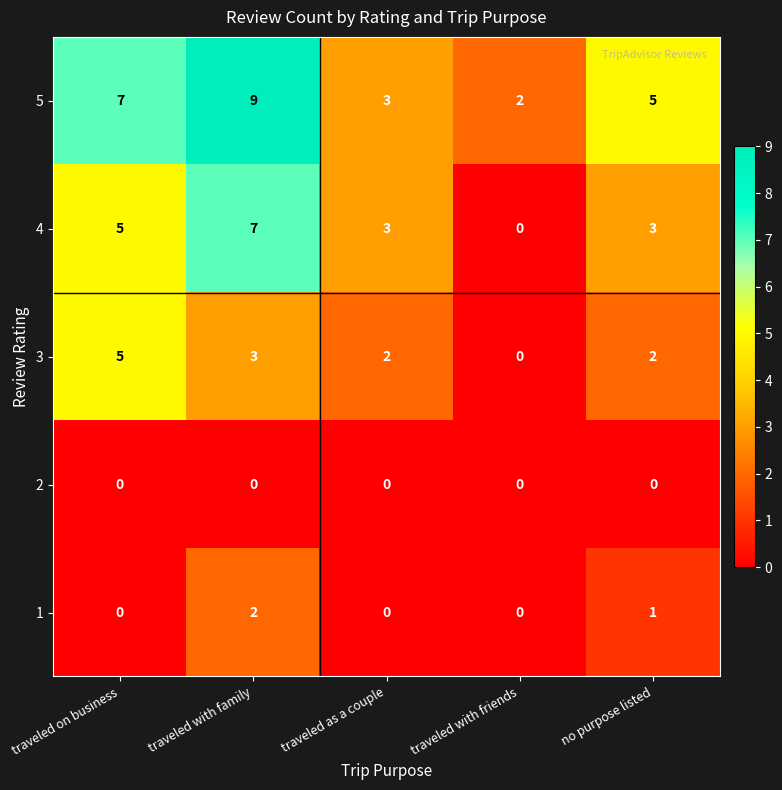

Count the 5 values in the range 3 to 7.

3